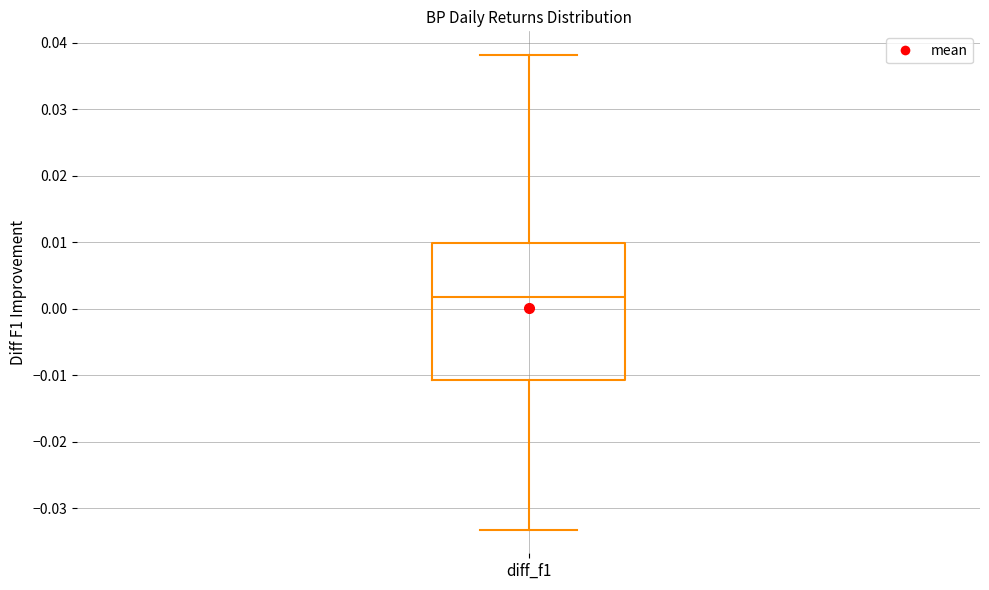

Transcribe this box plot: give where the median line is, the range the box spans, and where the two whiskers end, as read against the y-axis. The values are not printed on the chart, so give them approximately, as read against the axis.

median 0.002, box -0.011 to 0.010, whiskers -0.033 to 0.038